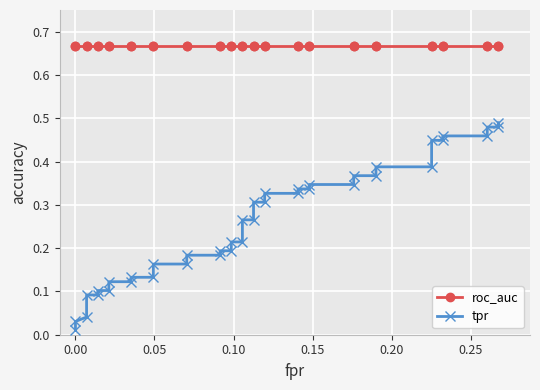

True or false: roc_auc and tpr intersect in this chart.

False